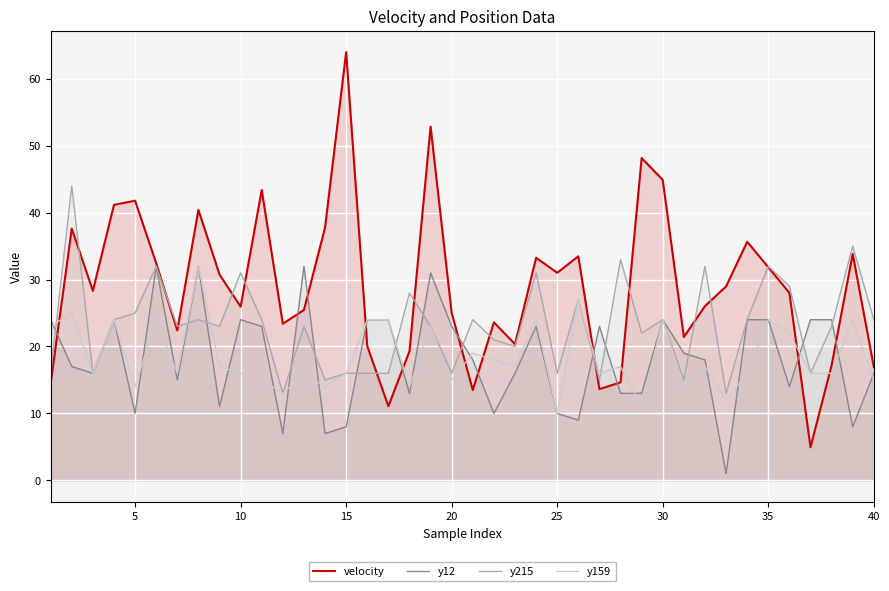

How many categories are shown in the chart?

40